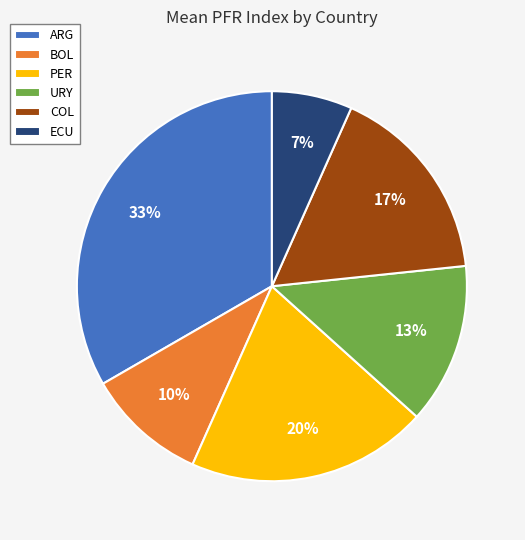

To the nearest percent, what portion does ARG represent?

33%